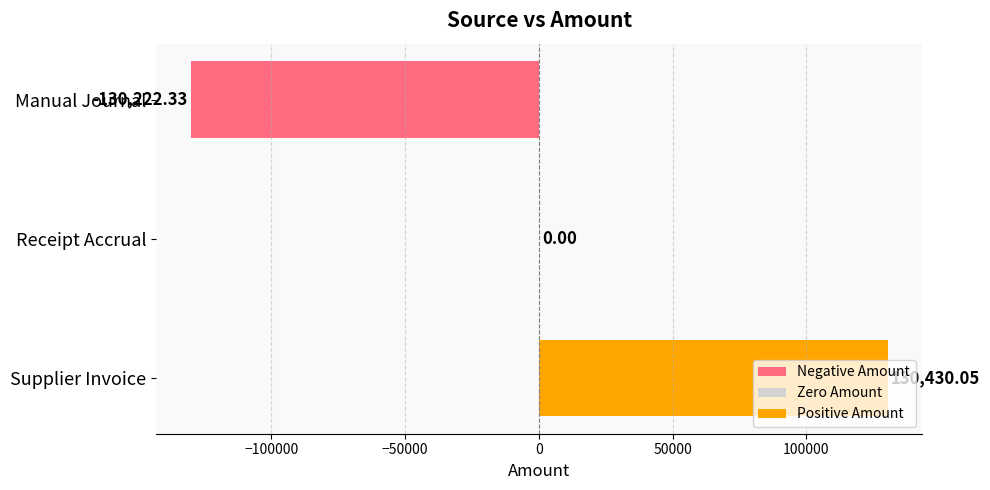

Which has a higher value, Manual Journal or Receipt Accrual?

Receipt Accrual